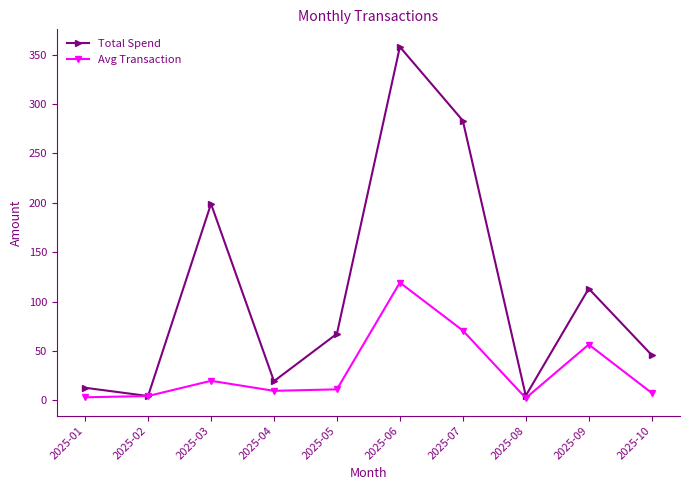

At how many categories does at least one series exceed 131?

3